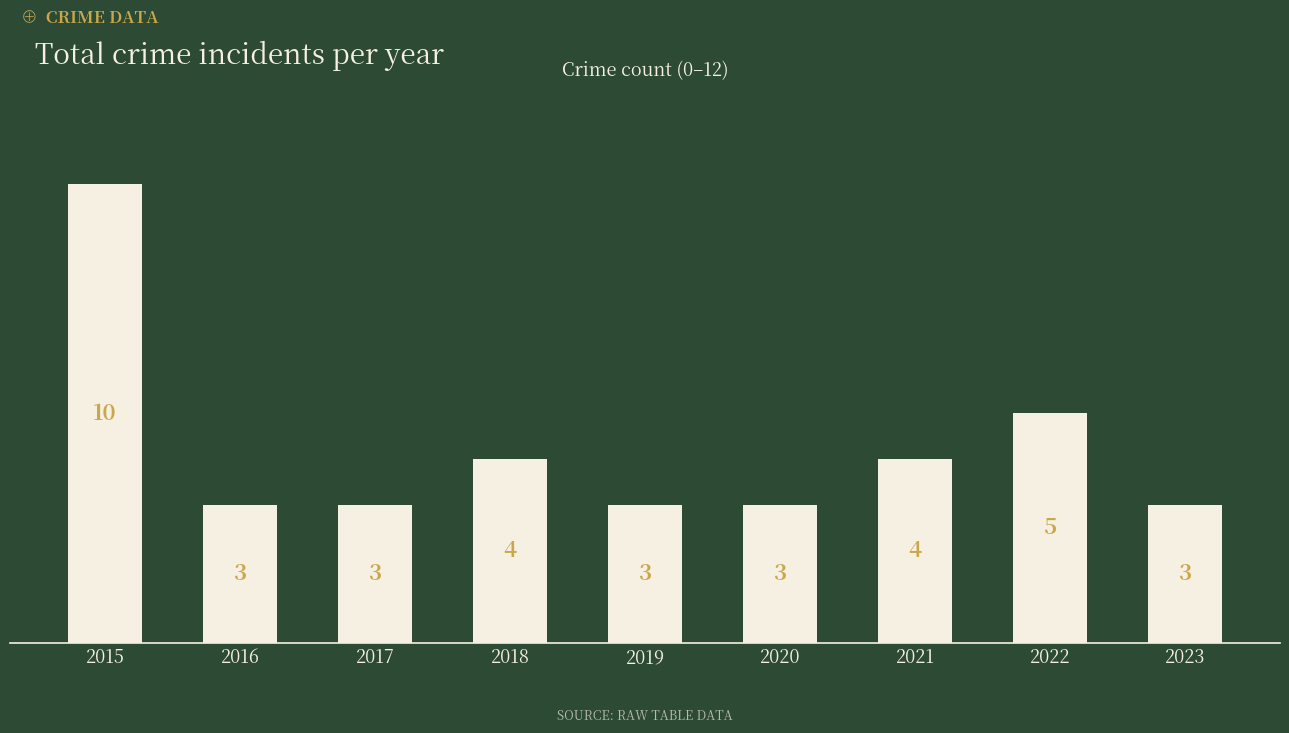

Which label corresponds to the largest value in the chart?

2015